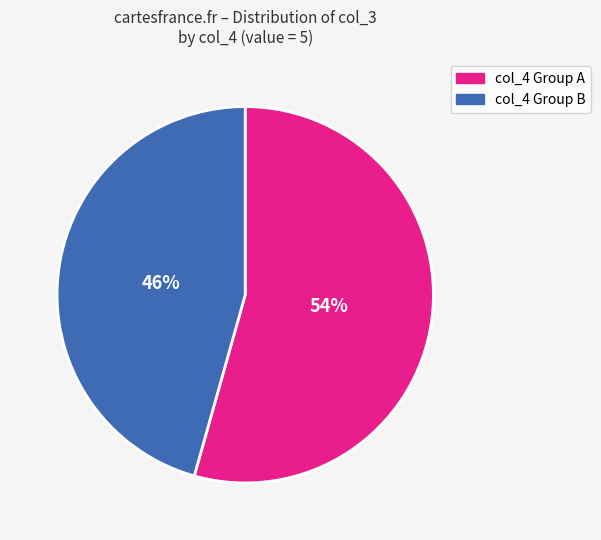

Is there a majority slice in this chart?

Yes